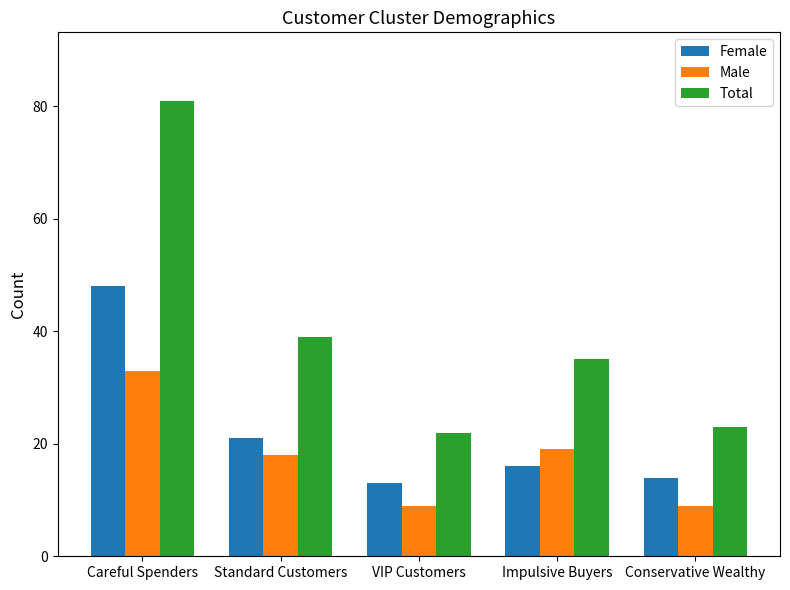

Where is Total nearest to the value 51?

Standard Customers